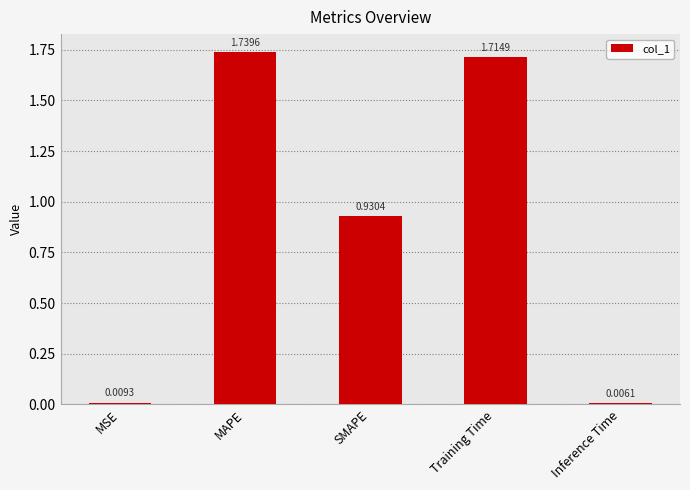

List the labels in order of value, largest first.

MAPE, Training Time, SMAPE, MSE, Inference Time